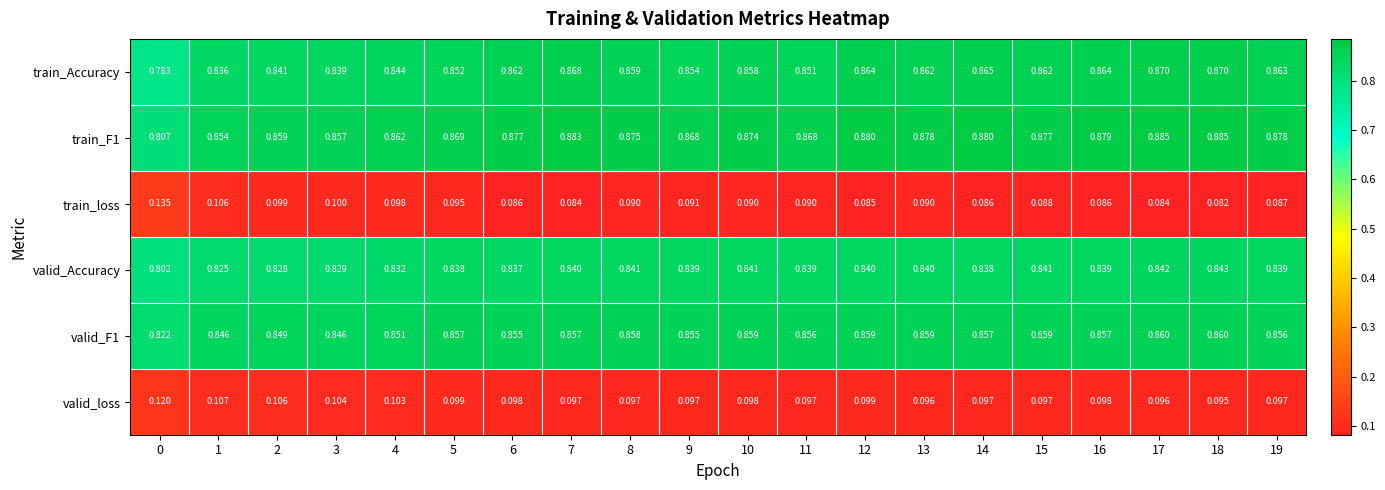

Which series changed the most between 8 and 14?

train_Accuracy